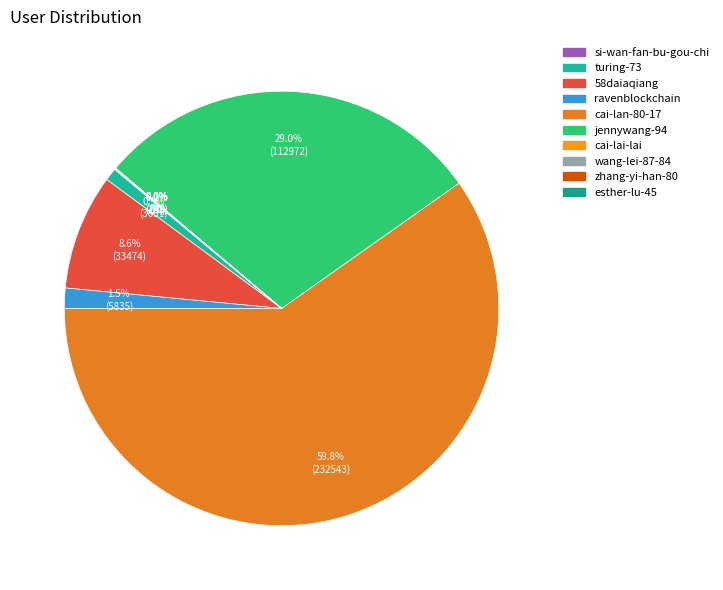

The ravenblockchain slice represents 1% of the pie. True or false?

False